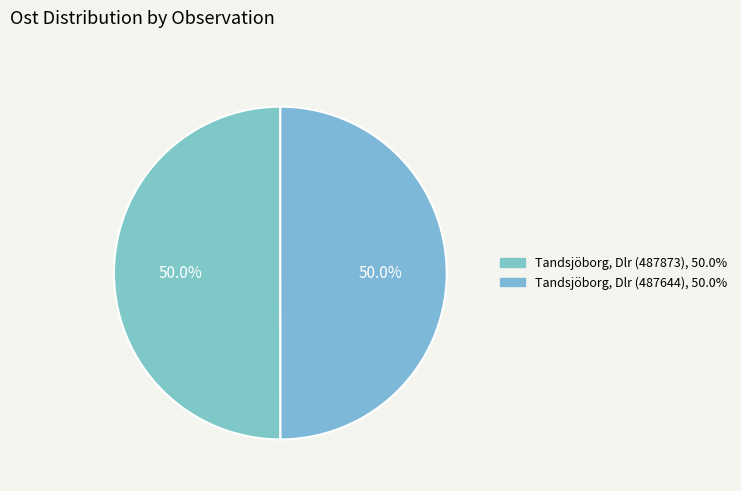

Is the sum of Tandsjöborg, Dlr (487644) and Tandsjöborg, Dlr (487873) greater than half?

Yes